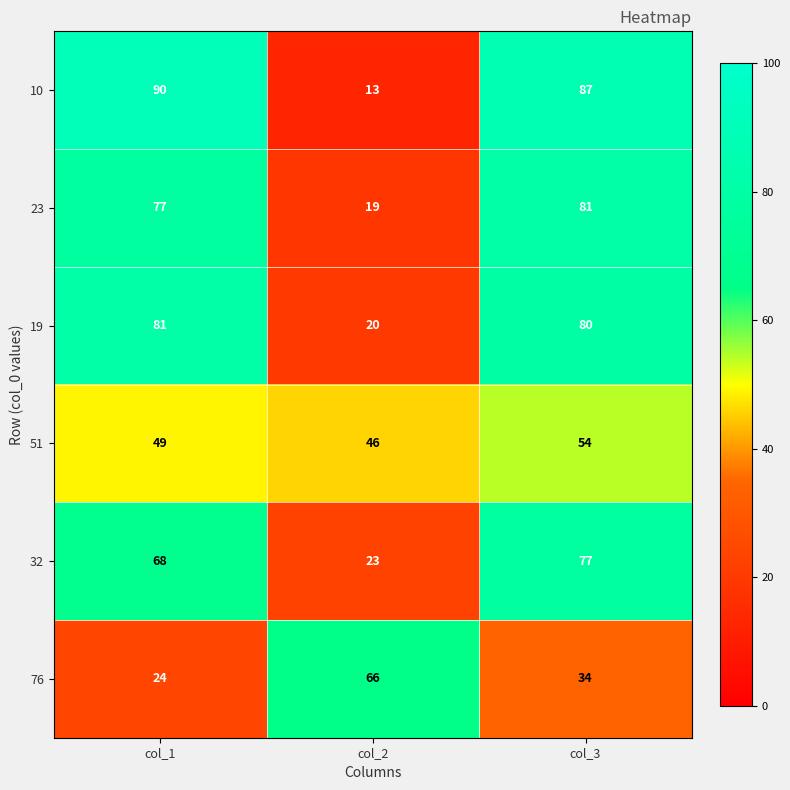

What is the difference between the highest and lowest values at col_2?

53